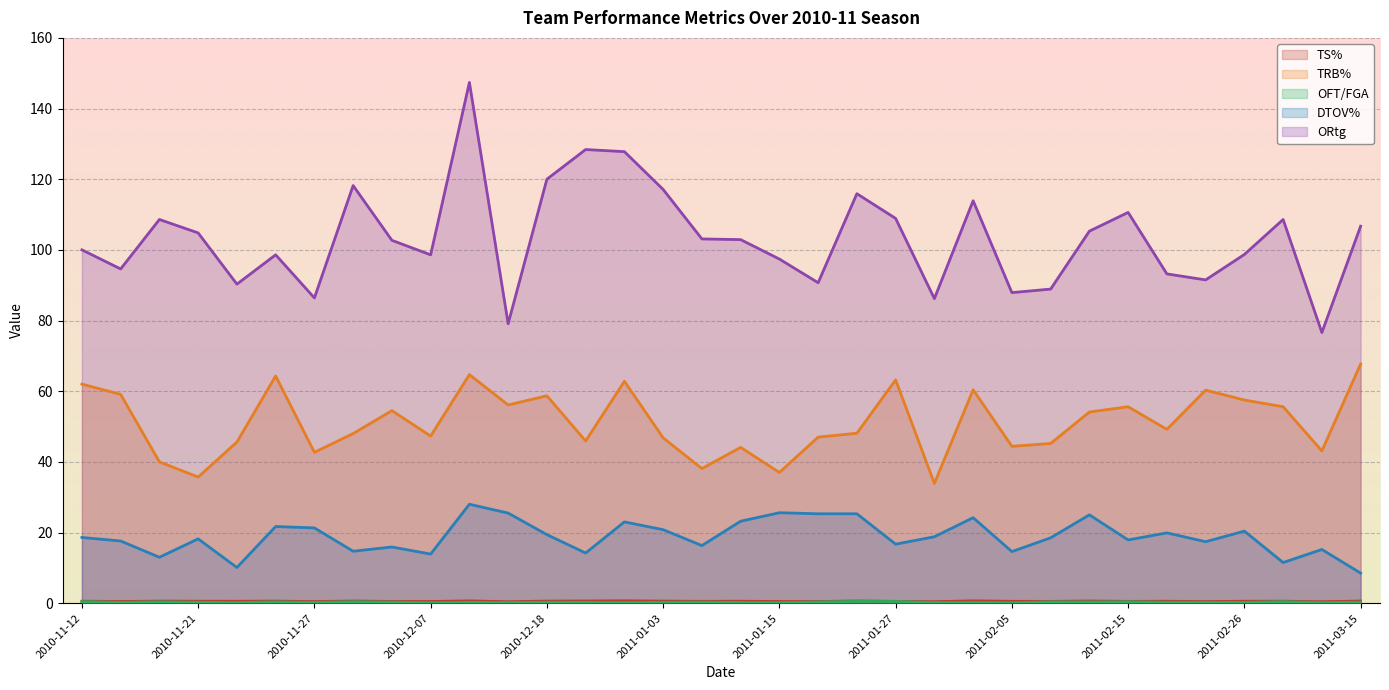

Reading left to right, what are all the values shown in this chart?

TS%: 2010-11-12=0.6	2010-11-15=0.5	2010-11-18=0.6	2010-11-21=0.6	2010-11-23=0.5	2010-11-26=0.6	2010-11-27=0.5	2010-12-02=0.6	2010-12-04=0.5	2010-12-07=0.5	2010-12-11=0.6	2010-12-16=0.4	2010-12-18=0.6	2010-12-21=0.6	2010-12-28=0.7	2011-01-03=0.6	2011-01-08=0.5	2011-01-10=0.6	2011-01-15=0.5	2011-01-20=0.5	2011-01-22=0.6	2011-01-27=0.5	2011-01-29=0.4	2011-02-03=0.7	2011-02-05=0.5	2011-02-07=0.5	2011-02-12=0.6	2011-02-15=0.5	2011-02-19=0.5	2011-02-24=0.5	2011-02-26=0.5	2011-03-03=0.6	2011-03-04=0.4	2011-03-15=0.6
TRB%: 2010-11-12=62.0	2010-11-15=59.1	2010-11-18=40.0	2010-11-21=35.7	2010-11-23=45.6	2010-11-26=64.3	2010-11-27=42.7	2010-12-02=48.0	2010-12-04=54.5	2010-12-07=47.3	2010-12-11=64.7	2010-12-16=56.1	2010-12-18=58.7	2010-12-21=45.9	2010-12-28=62.8	2011-01-03=46.8	2011-01-08=38.1	2011-01-10=44.1	2011-01-15=37.0	2011-01-20=47.0	2011-01-22=48.1	2011-01-27=63.2	2011-01-29=33.9	2011-02-03=60.4	2011-02-05=44.4	2011-02-07=45.2	2011-02-12=54.1	2011-02-15=55.6	2011-02-19=49.2	2011-02-24=60.3	2011-02-26=57.5	2011-03-03=55.6	2011-03-04=43.1	2011-03-15=67.7
OFT/FGA: 2010-11-12=0.4	2010-11-15=0.2	2010-11-18=0.4	2010-11-21=0.3	2010-11-23=0.2	2010-11-26=0.3	2010-11-27=0.2	2010-12-02=0.4	2010-12-04=0.3	2010-12-07=0.1	2010-12-11=0.2	2010-12-16=0.2	2010-12-18=0.3	2010-12-21=0.2	2010-12-28=0.2	2011-01-03=0.3	2011-01-08=0.3	2011-01-10=0.2	2011-01-15=0.1	2011-01-20=0.3	2011-01-22=0.5	2011-01-27=0.5	2011-01-29=0.2	2011-02-03=0.2	2011-02-05=0.1	2011-02-07=0.4	2011-02-12=0.3	2011-02-15=0.4	2011-02-19=0.3	2011-02-24=0.2	2011-02-26=0.2	2011-03-03=0.4	2011-03-04=0.2	2011-03-15=0.3
DTOV%: 2010-11-12=18.6	2010-11-15=17.6	2010-11-18=13.0	2010-11-21=18.2	2010-11-23=10.1	2010-11-26=21.7	2010-11-27=21.3	2010-12-02=14.7	2010-12-04=15.9	2010-12-07=13.9	2010-12-11=28.0	2010-12-16=25.5	2010-12-18=19.4	2010-12-21=14.2	2010-12-28=23.0	2011-01-03=20.8	2011-01-08=16.3	2011-01-10=23.2	2011-01-15=25.6	2011-01-20=25.3	2011-01-22=25.3	2011-01-27=16.7	2011-01-29=18.8	2011-02-03=24.2	2011-02-05=14.6	2011-02-07=18.5	2011-02-12=25.0	2011-02-15=17.9	2011-02-19=19.9	2011-02-24=17.4	2011-02-26=20.4	2011-03-03=11.5	2011-03-04=15.2	2011-03-15=8.5
ORtg: 2010-11-12=100.0	2010-11-15=94.6	2010-11-18=108.6	2010-11-21=104.8	2010-11-23=90.3	2010-11-26=98.6	2010-11-27=86.4	2010-12-02=118.2	2010-12-04=102.7	2010-12-07=98.6	2010-12-11=147.4	2010-12-16=79.1	2010-12-18=120.0	2010-12-21=128.4	2010-12-28=127.8	2011-01-03=117.1	2011-01-08=103.1	2011-01-10=102.9	2011-01-15=97.4	2011-01-20=90.7	2011-01-22=115.9	2011-01-27=108.9	2011-01-29=86.2	2011-02-03=113.9	2011-02-05=87.9	2011-02-07=88.9	2011-02-12=105.3	2011-02-15=110.6	2011-02-19=93.2	2011-02-24=91.5	2011-02-26=98.7	2011-03-03=108.6	2011-03-04=76.6	2011-03-15=106.7